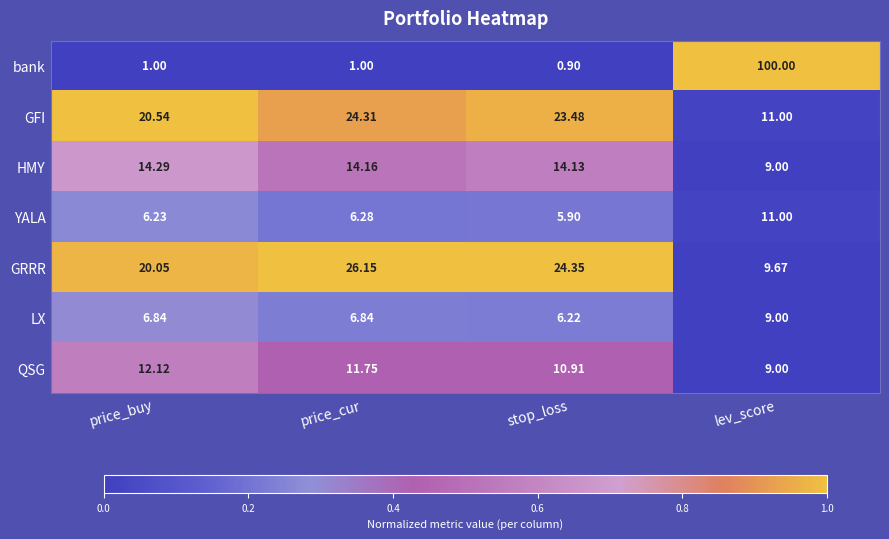

At price_buy, list the series in order from smallest to largest.

bank, YALA, LX, QSG, HMY, GRRR, GFI